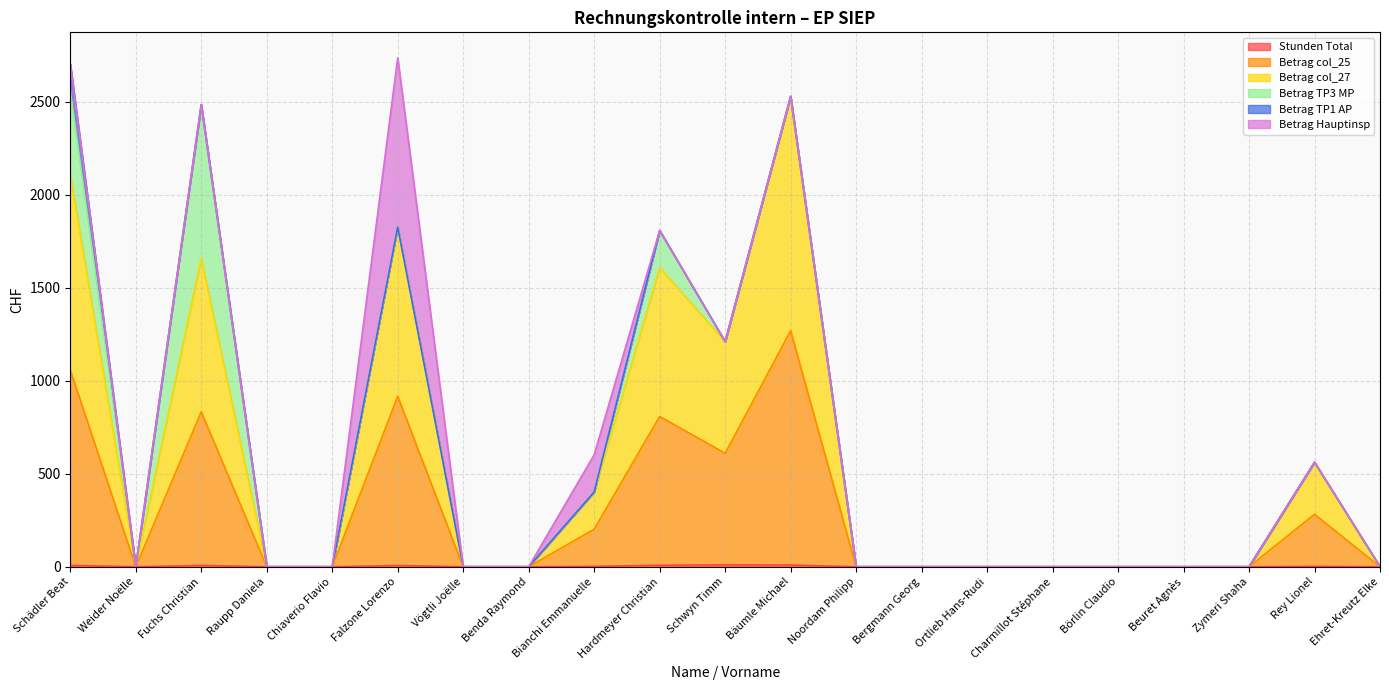

Does the chart display data point markers on the line(s)?

No